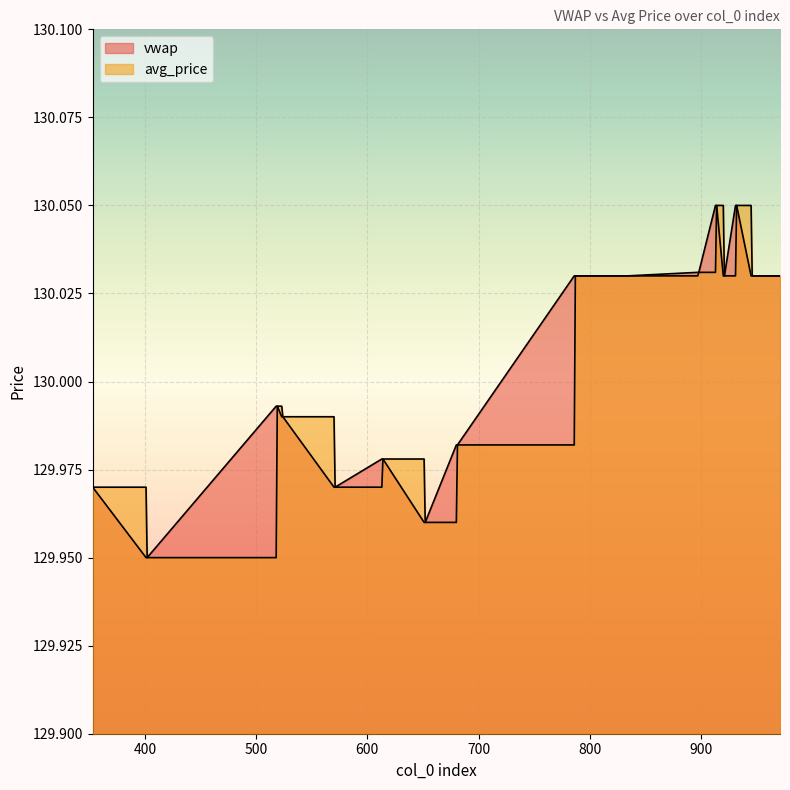

What is the minimum value shown in the chart?

129.9